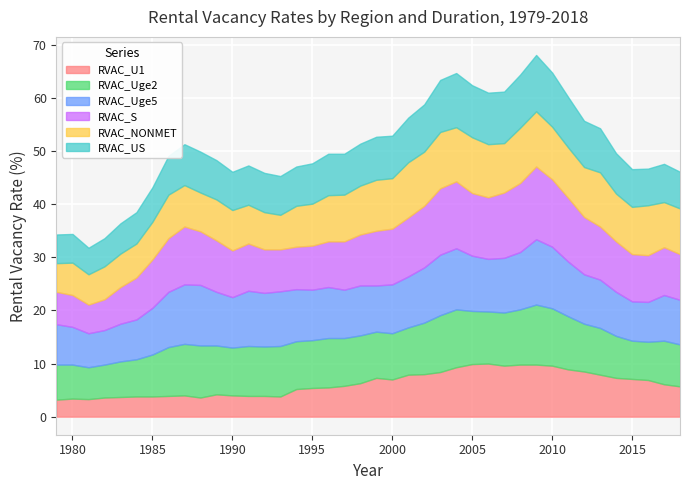

What is the difference between the RVAC_S values at 2002 and 1990?

2.8